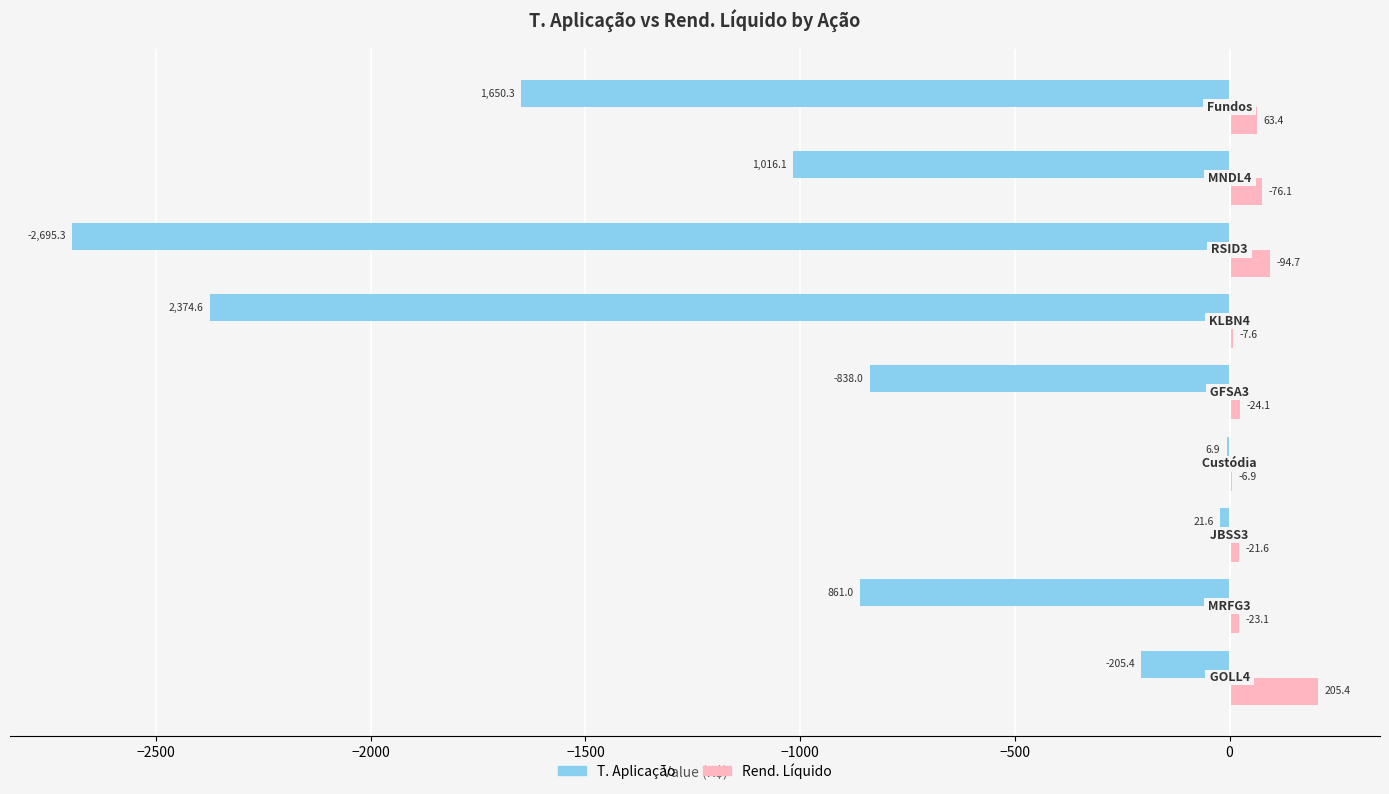

Which series has the largest total across all categories?

Rend. Líquido